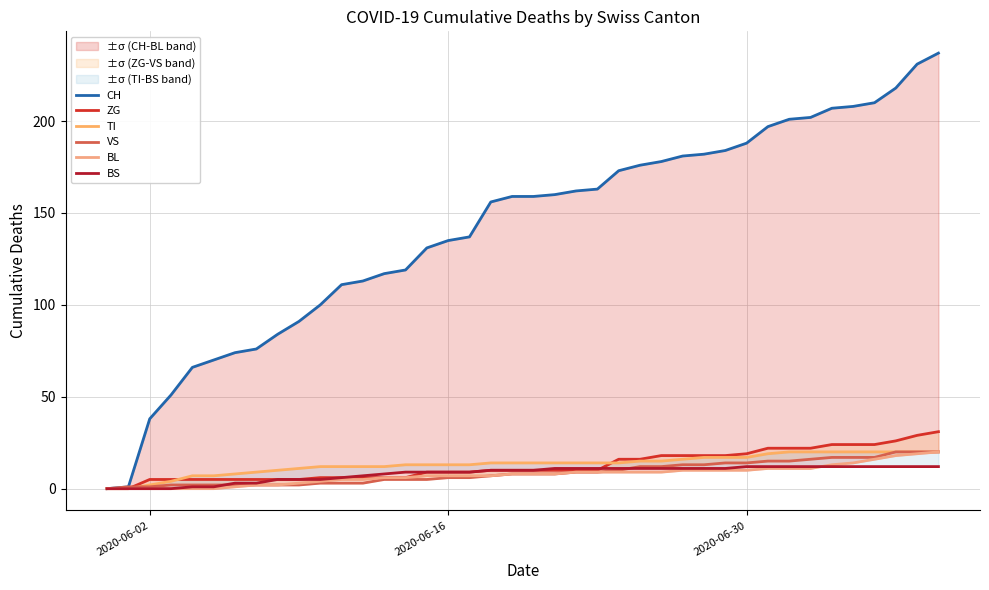

What are all the series names shown in the legend?

CH, ZG, TI, VS, BL, BS